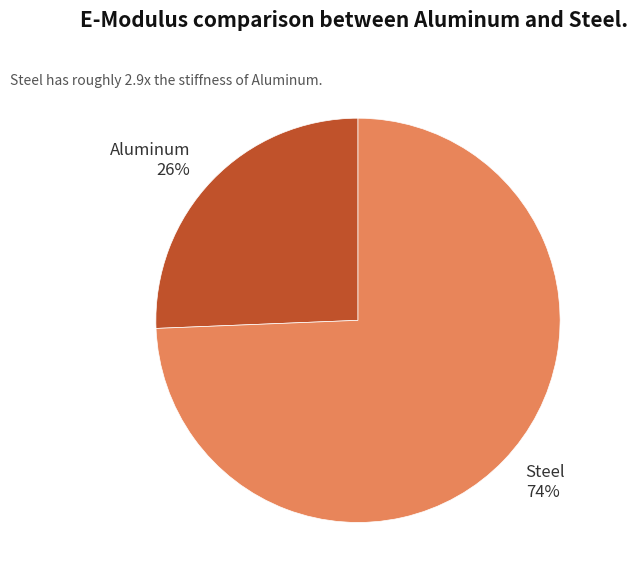

Do Aluminum and Steel together represent more than half of the pie?

Yes